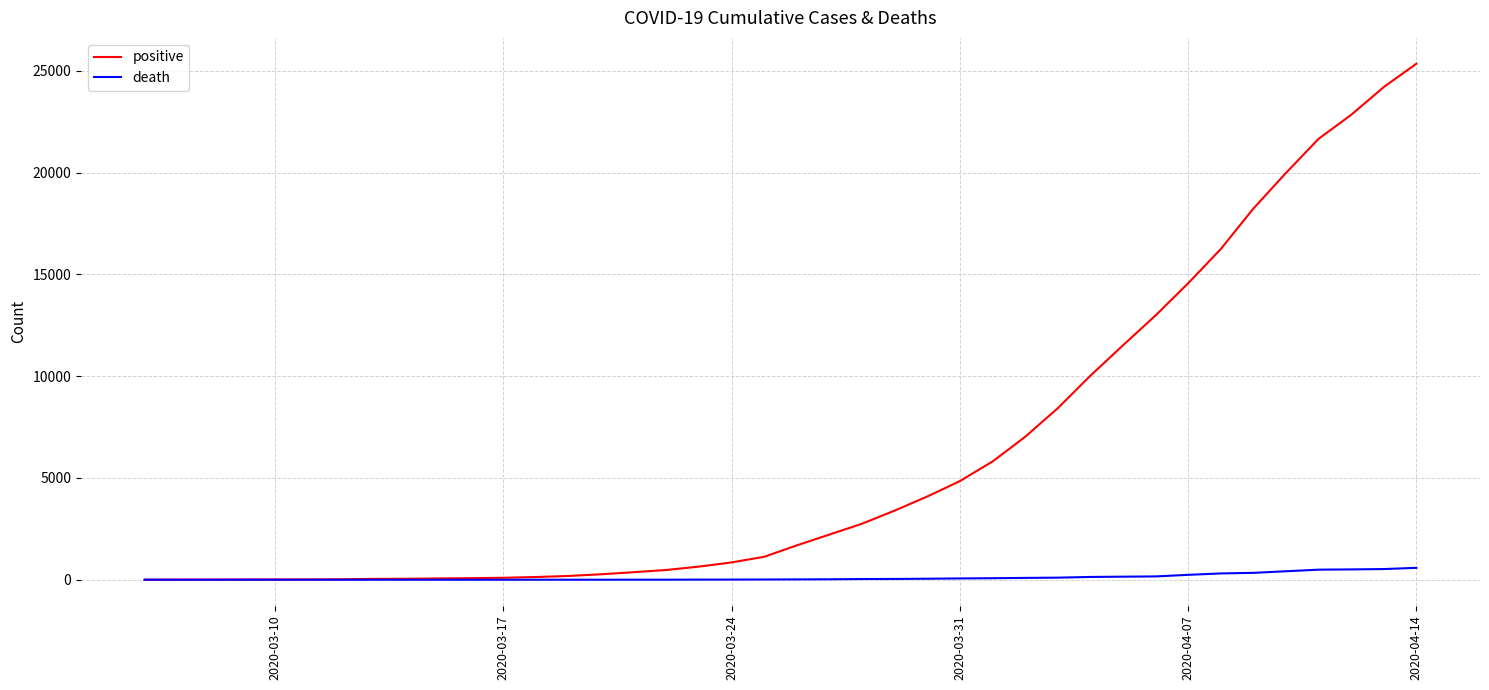

Rank the series by their average value, from lowest to highest.

death, positive